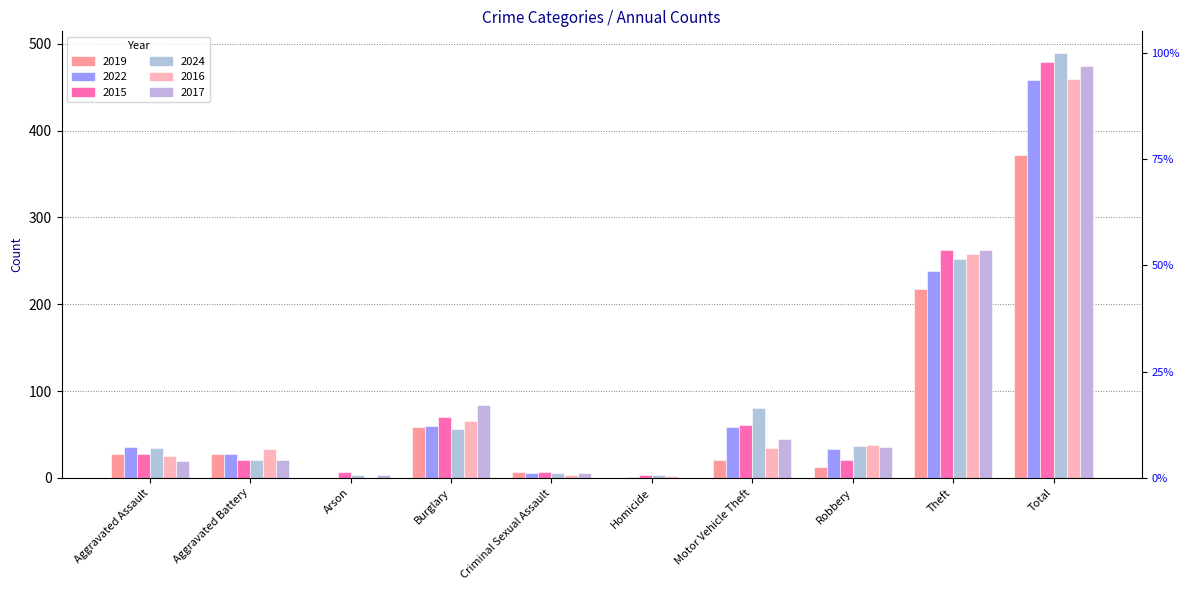

What is the sum of all 2017 values?

948